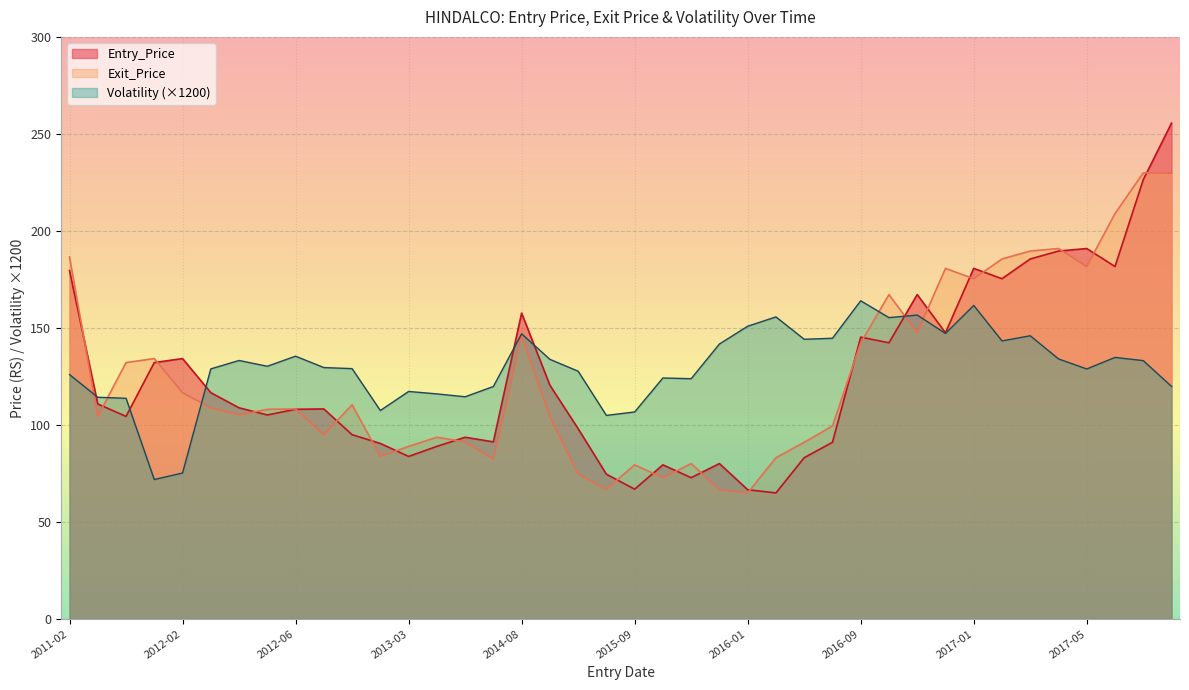

In Exit_Price, how many points are higher than both neighbors (excluding endpoints)?

11